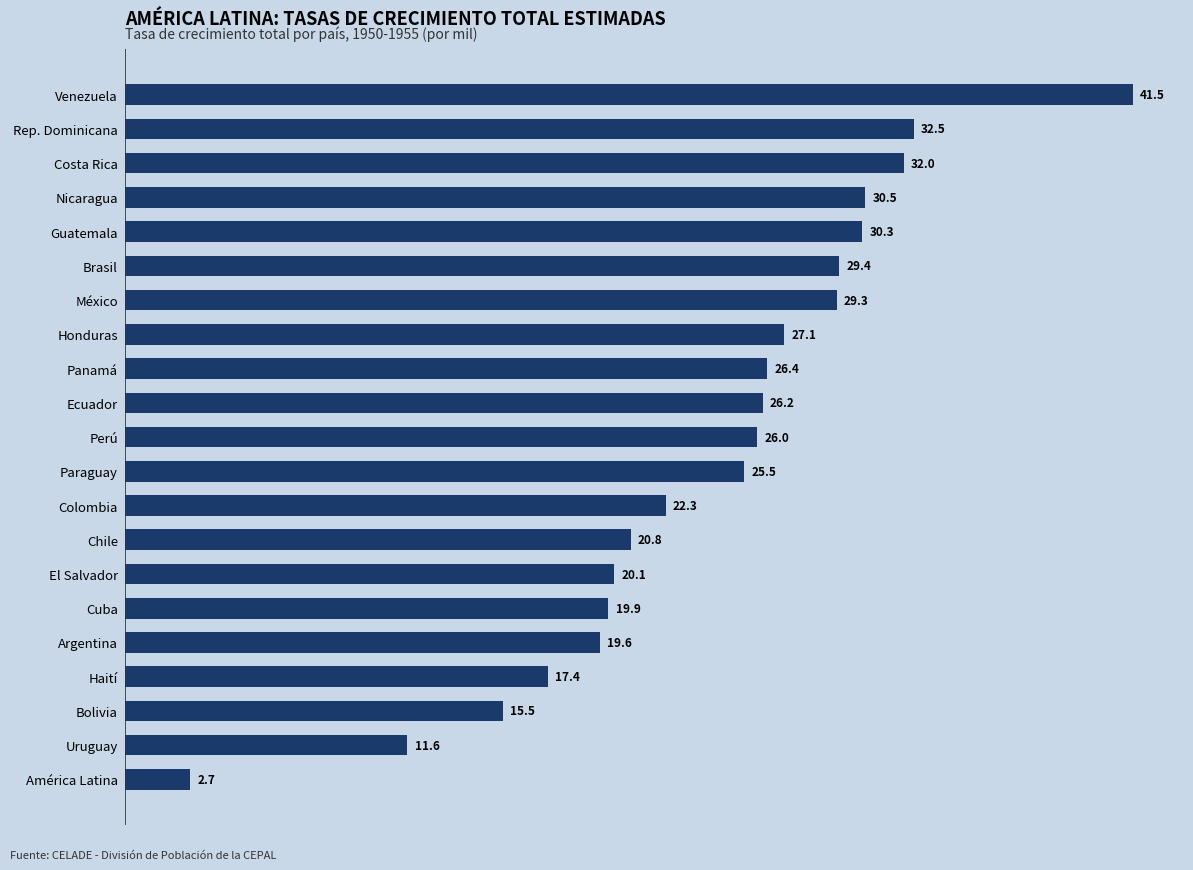

What is the minimum value shown in the chart?

2.7